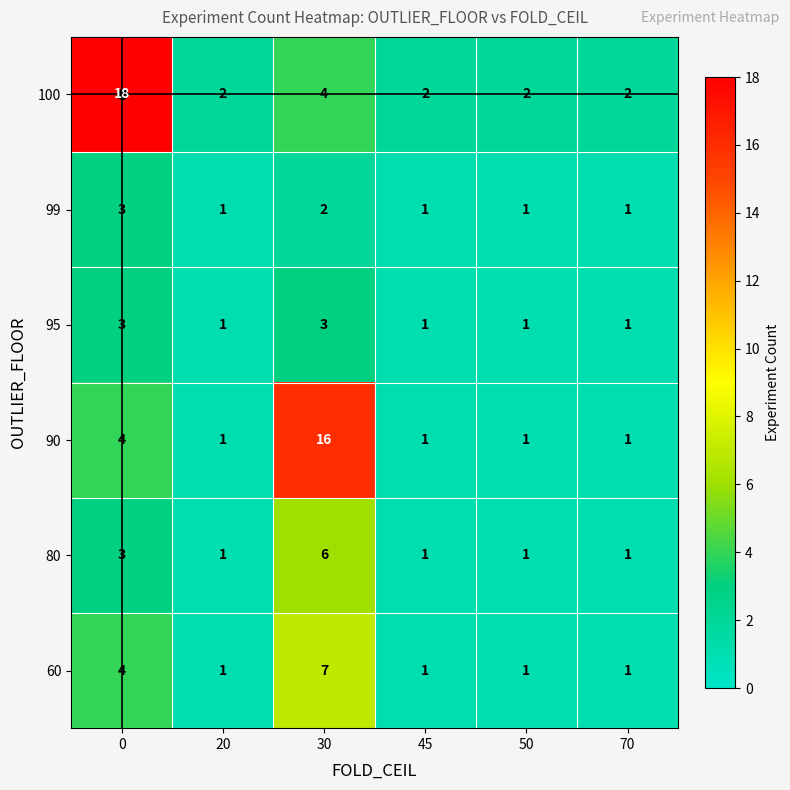

Count the 95 values in the range 1 to 3.

6